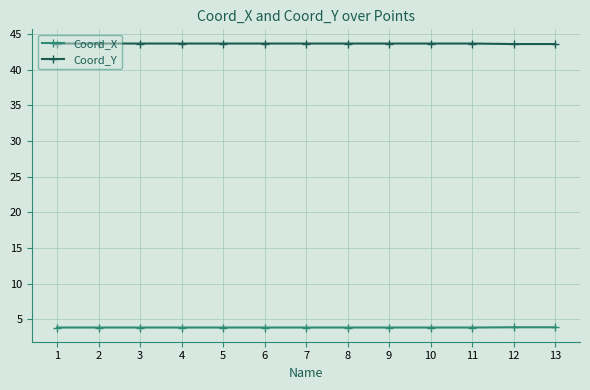

What is the value of the Coord_Y point at the 11th from the left?

43.7